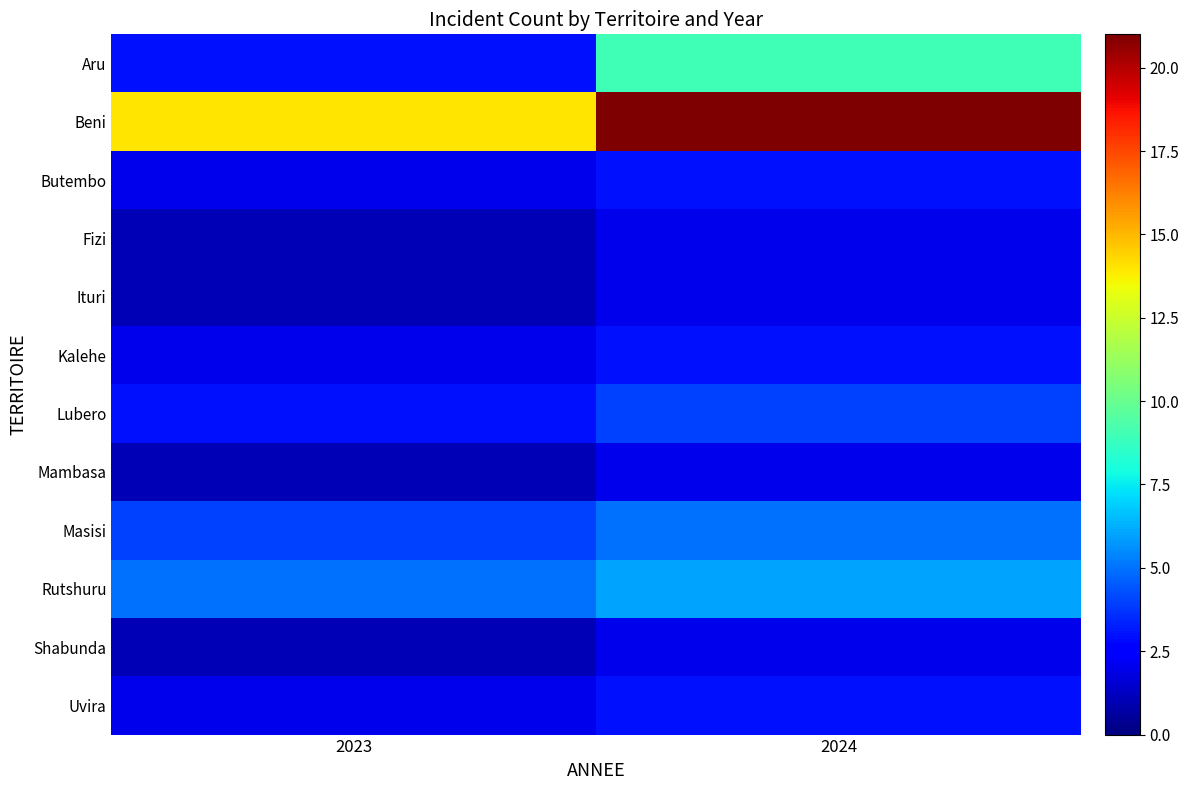

Reading left to right, transcribe all the data shown in this chart.

Aru: 2023=3	2024=9
Beni: 2023=14	2024=21
Butembo: 2023=2	2024=3
Fizi: 2023=1	2024=2
Ituri: 2023=1	2024=2
Kalehe: 2023=2	2024=3
Lubero: 2023=3	2024=4
Mambasa: 2023=1	2024=2
Masisi: 2023=4	2024=5
Rutshuru: 2023=5	2024=6
Shabunda: 2023=1	2024=2
Uvira: 2023=2	2024=3